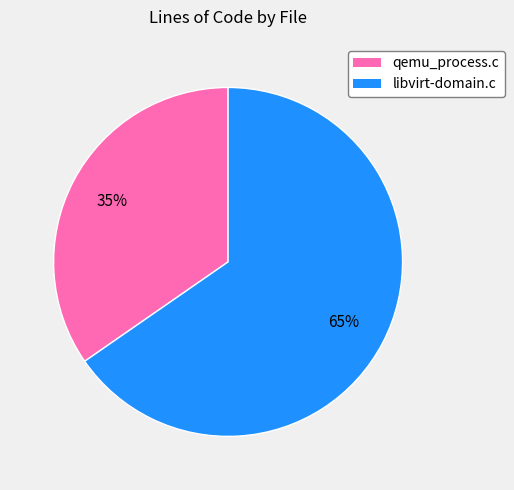

How many slices are in this pie chart?

2